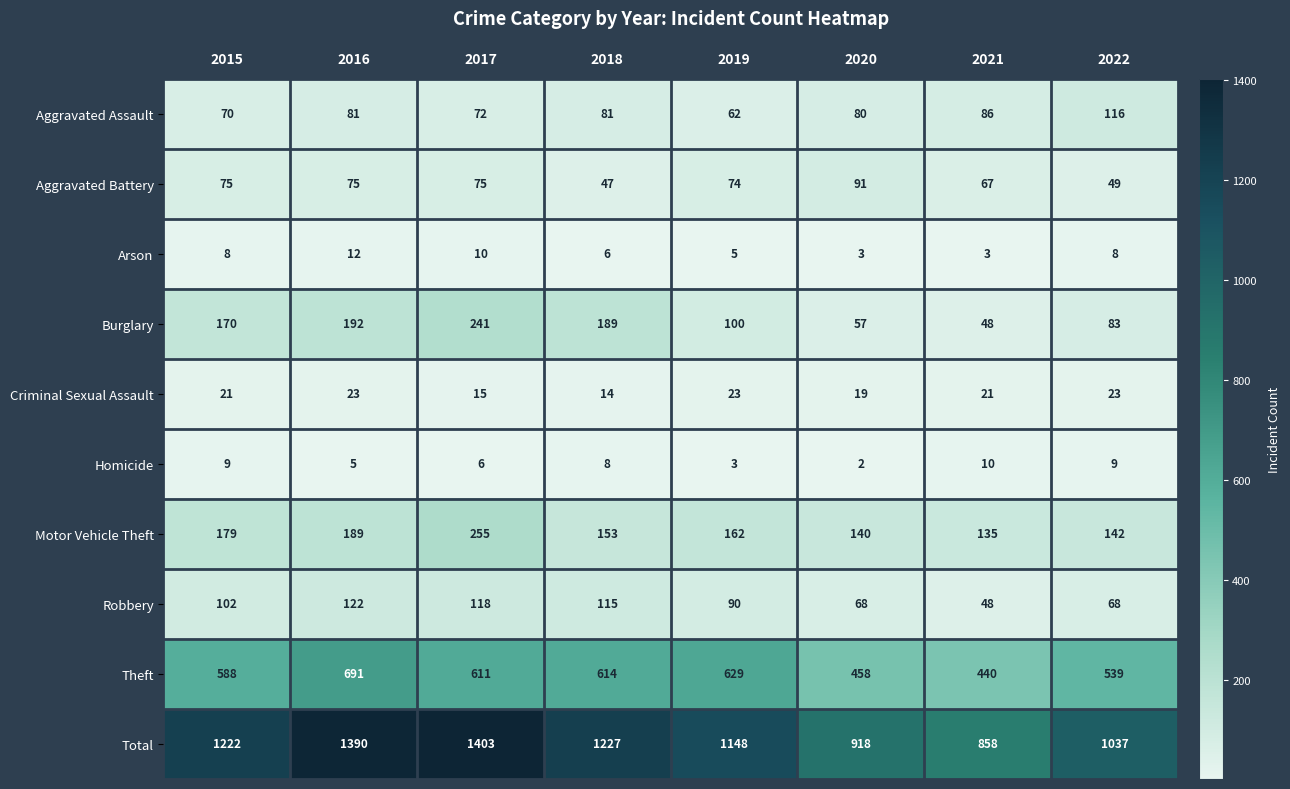

List the series in order of their peak value, lowest first.

Homicide, Arson, Criminal Sexual Assault, Aggravated Battery, Aggravated Assault, Robbery, Burglary, Motor Vehicle Theft, Theft, Total